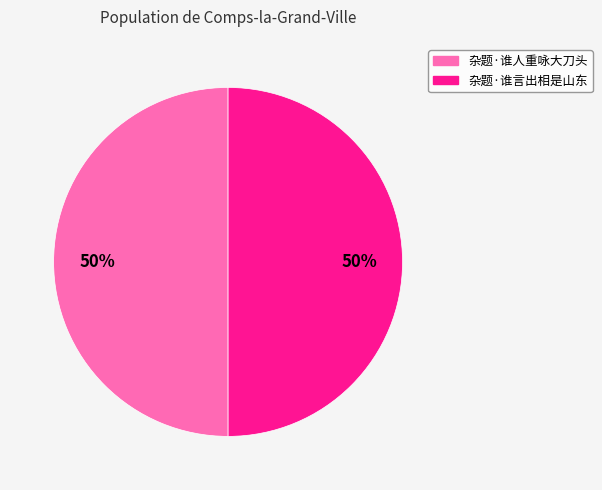

How many slices are in this pie chart?

2